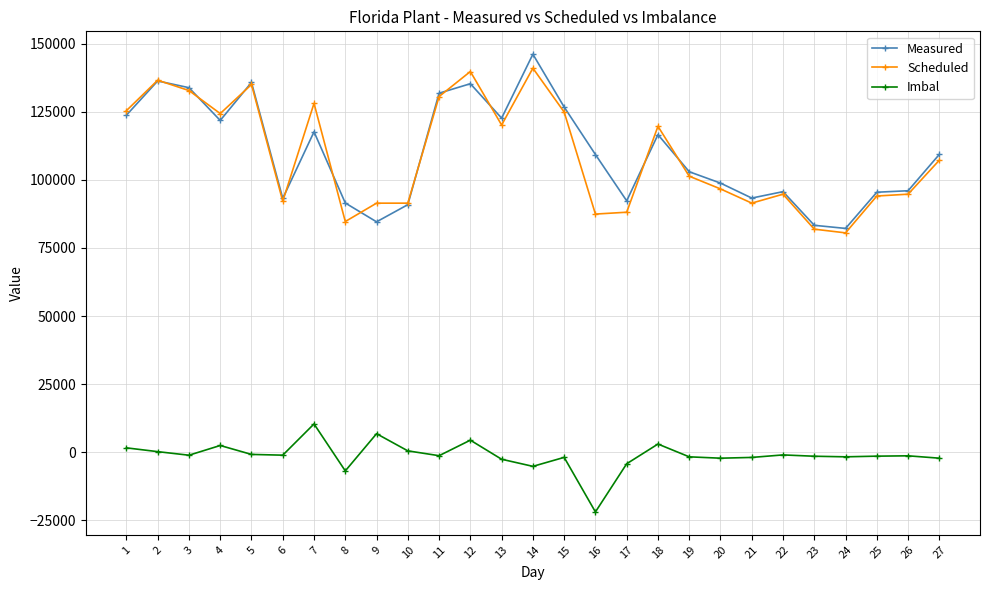

Which series changed the most between 16 and 22?

Imbal